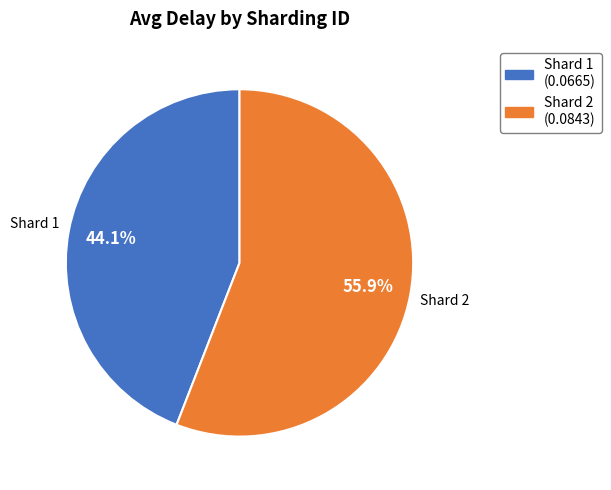

How many slices are in this pie chart?

2